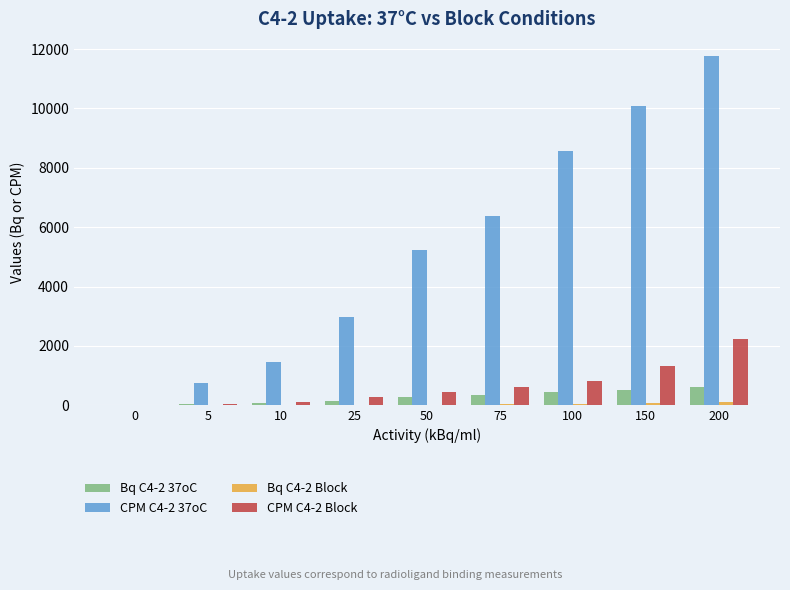

Which series has the largest total across all categories?

CPM C4-2 37oC